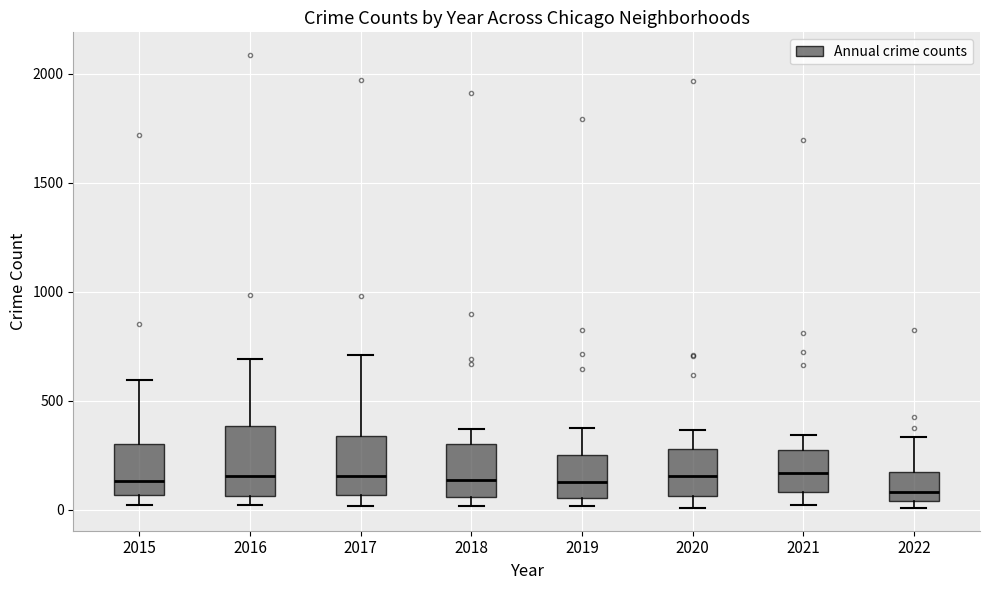

Comparing the boxes themselves (not the whiskers), which one is the tallest?

2016